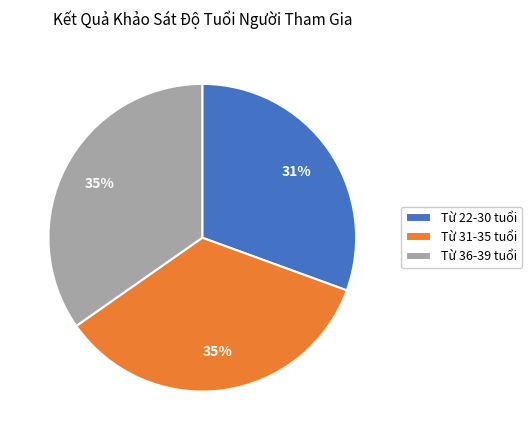

Does Từ 22-30 tuổi represent more than half of the total?

No